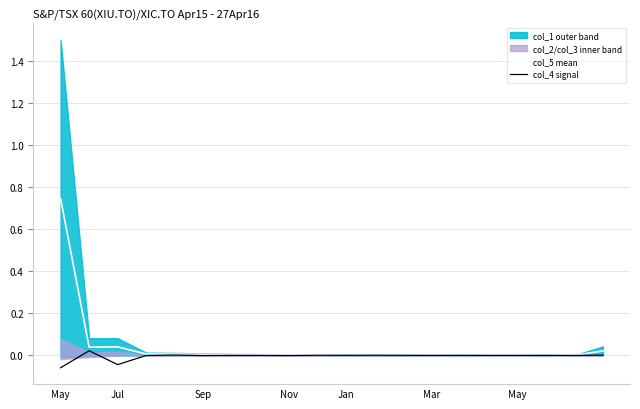

The value of col_5 mean at 18 is 0.0. True or false?

False